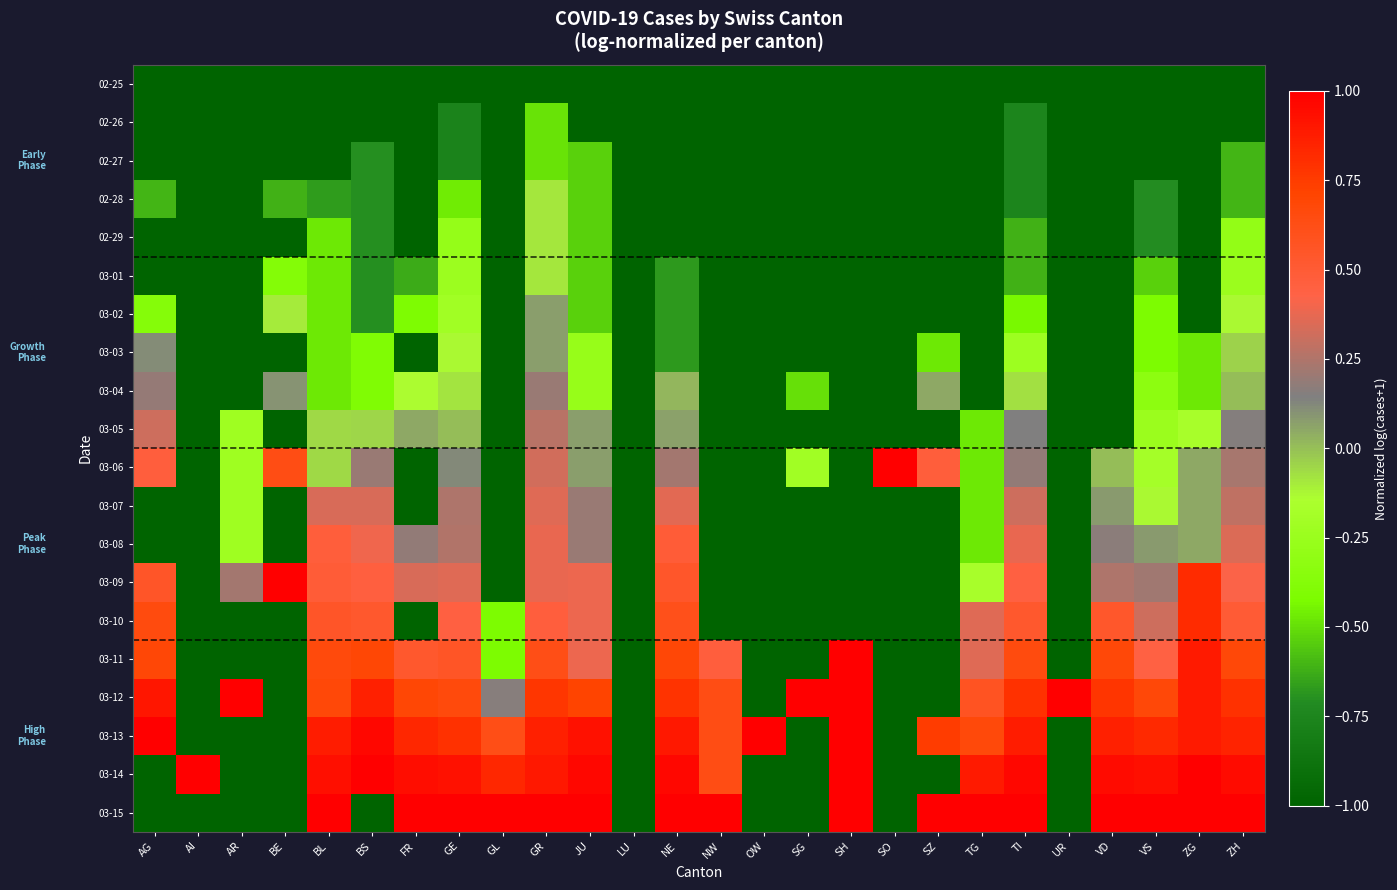

Reading right to left, extract all data points from this chart.

02-25: ZH=-1.0	ZG=-1.0	VS=-1.0	VD=-1.0	UR=-1.0	TI=-1.0	TG=-1.0	SZ=-1.0	SO=-1.0	SH=-1.0	SG=-1.0	OW=-1.0	NW=-1.0	NE=-1.0	LU=-1.0	JU=-1.0	GR=-1.0	GL=-1.0	GE=-1.0	FR=-1.0	BS=-1.0	BL=-1.0	BE=-1.0	AR=-1.0	AI=-1.0	AG=-1.0
02-26: ZH=-1.0	ZG=-1.0	VS=-1.0	VD=-1.0	UR=-1.0	TI=-0.8	TG=-1.0	SZ=-1.0	SO=-1.0	SH=-1.0	SG=-1.0	OW=-1.0	NW=-1.0	NE=-1.0	LU=-1.0	JU=-1.0	GR=-0.5	GL=-1.0	GE=-0.8	FR=-1.0	BS=-1.0	BL=-1.0	BE=-1.0	AR=-1.0	AI=-1.0	AG=-1.0
02-27: ZH=-0.6	ZG=-1.0	VS=-1.0	VD=-1.0	UR=-1.0	TI=-0.8	TG=-1.0	SZ=-1.0	SO=-1.0	SH=-1.0	SG=-1.0	OW=-1.0	NW=-1.0	NE=-1.0	LU=-1.0	JU=-0.5	GR=-0.5	GL=-1.0	GE=-0.8	FR=-1.0	BS=-0.7	BL=-1.0	BE=-1.0	AR=-1.0	AI=-1.0	AG=-1.0
02-28: ZH=-0.6	ZG=-1.0	VS=-0.7	VD=-1.0	UR=-1.0	TI=-0.8	TG=-1.0	SZ=-1.0	SO=-1.0	SH=-1.0	SG=-1.0	OW=-1.0	NW=-1.0	NE=-1.0	LU=-1.0	JU=-0.5	GR=-0.1	GL=-1.0	GE=-0.5	FR=-1.0	BS=-0.7	BL=-0.7	BE=-0.6	AR=-1.0	AI=-1.0	AG=-0.6
02-29: ZH=-0.3	ZG=-1.0	VS=-0.7	VD=-1.0	UR=-1.0	TI=-0.6	TG=-1.0	SZ=-1.0	SO=-1.0	SH=-1.0	SG=-1.0	OW=-1.0	NW=-1.0	NE=-1.0	LU=-1.0	JU=-0.5	GR=-0.1	GL=-1.0	GE=-0.3	FR=-1.0	BS=-0.7	BL=-0.5	BE=-1.0	AR=-1.0	AI=-1.0	AG=-1.0
03-01: ZH=-0.2	ZG=-1.0	VS=-0.5	VD=-1.0	UR=-1.0	TI=-0.6	TG=-1.0	SZ=-1.0	SO=-1.0	SH=-1.0	SG=-1.0	OW=-1.0	NW=-1.0	NE=-0.7	LU=-1.0	JU=-0.5	GR=-0.1	GL=-1.0	GE=-0.2	FR=-0.6	BS=-0.7	BL=-0.5	BE=-0.4	AR=-1.0	AI=-1.0	AG=-1.0
03-02: ZH=-0.1	ZG=-1.0	VS=-0.4	VD=-1.0	UR=-1.0	TI=-0.4	TG=-1.0	SZ=-1.0	SO=-1.0	SH=-1.0	SG=-1.0	OW=-1.0	NW=-1.0	NE=-0.7	LU=-1.0	JU=-0.5	GR=0.1	GL=-1.0	GE=-0.2	FR=-0.4	BS=-0.7	BL=-0.5	BE=-0.1	AR=-1.0	AI=-1.0	AG=-0.4
03-03: ZH=-0.0	ZG=-0.5	VS=-0.4	VD=-1.0	UR=-1.0	TI=-0.2	TG=-1.0	SZ=-0.5	SO=-1.0	SH=-1.0	SG=-1.0	OW=-1.0	NW=-1.0	NE=-0.7	LU=-1.0	JU=-0.3	GR=0.1	GL=-1.0	GE=-0.1	FR=-1.0	BS=-0.4	BL=-0.5	BE=-1.0	AR=-1.0	AI=-1.0	AG=0.1
03-04: ZH=0.0	ZG=-0.5	VS=-0.3	VD=-1.0	UR=-1.0	TI=-0.1	TG=-1.0	SZ=0.1	SO=-1.0	SH=-1.0	SG=-0.5	OW=-1.0	NW=-1.0	NE=0.0	LU=-1.0	JU=-0.3	GR=0.2	GL=-1.0	GE=-0.1	FR=-0.1	BS=-0.4	BL=-0.5	BE=0.1	AR=-1.0	AI=-1.0	AG=0.2
03-05: ZH=0.2	ZG=-0.2	VS=-0.2	VD=-1.0	UR=-1.0	TI=0.1	TG=-0.5	SZ=-1.0	SO=-1.0	SH=-1.0	SG=-1.0	OW=-1.0	NW=-1.0	NE=0.1	LU=-1.0	JU=0.1	GR=0.3	GL=-1.0	GE=0.0	FR=0.0	BS=-0.0	BL=-0.1	BE=-1.0	AR=-0.2	AI=-1.0	AG=0.3
03-06: ZH=0.2	ZG=0.1	VS=-0.2	VD=0.0	UR=-1.0	TI=0.2	TG=-0.5	SZ=0.5	SO=1.0	SH=-1.0	SG=-0.2	OW=-1.0	NW=-1.0	NE=0.2	LU=-1.0	JU=0.1	GR=0.3	GL=-1.0	GE=0.1	FR=-1.0	BS=0.2	BL=-0.1	BE=0.6	AR=-0.2	AI=-1.0	AG=0.5
03-07: ZH=0.3	ZG=0.1	VS=-0.1	VD=0.1	UR=-1.0	TI=0.3	TG=-0.5	SZ=-1.0	SO=-1.0	SH=-1.0	SG=-1.0	OW=-1.0	NW=-1.0	NE=0.4	LU=-1.0	JU=0.2	GR=0.4	GL=-1.0	GE=0.2	FR=-1.0	BS=0.3	BL=0.3	BE=-1.0	AR=-0.2	AI=-1.0	AG=-1.0
03-08: ZH=0.3	ZG=0.1	VS=0.1	VD=0.2	UR=-1.0	TI=0.4	TG=-0.5	SZ=-1.0	SO=-1.0	SH=-1.0	SG=-1.0	OW=-1.0	NW=-1.0	NE=0.5	LU=-1.0	JU=0.2	GR=0.4	GL=-1.0	GE=0.3	FR=0.2	BS=0.4	BL=0.5	BE=-1.0	AR=-0.2	AI=-1.0	AG=-1.0
03-09: ZH=0.4	ZG=0.8	VS=0.2	VD=0.2	UR=-1.0	TI=0.5	TG=-0.2	SZ=-1.0	SO=-1.0	SH=-1.0	SG=-1.0	OW=-1.0	NW=-1.0	NE=0.5	LU=-1.0	JU=0.4	GR=0.4	GL=-1.0	GE=0.4	FR=0.3	BS=0.5	BL=0.5	BE=1.0	AR=0.2	AI=-1.0	AG=0.5
03-10: ZH=0.5	ZG=0.8	VS=0.3	VD=0.5	UR=-1.0	TI=0.5	TG=0.4	SZ=-1.0	SO=-1.0	SH=-1.0	SG=-1.0	OW=-1.0	NW=-1.0	NE=0.6	LU=-1.0	JU=0.4	GR=0.5	GL=-0.4	GE=0.4	FR=-1.0	BS=0.5	BL=0.6	BE=-1.0	AR=-1.0	AI=-1.0	AG=0.7
03-11: ZH=0.7	ZG=0.9	VS=0.4	VD=0.7	UR=-1.0	TI=0.7	TG=0.4	SZ=-1.0	SO=-1.0	SH=1.0	SG=-1.0	OW=-1.0	NW=0.5	NE=0.7	LU=-1.0	JU=0.4	GR=0.6	GL=-0.4	GE=0.6	FR=0.5	BS=0.7	BL=0.7	BE=-1.0	AR=-1.0	AI=-1.0	AG=0.7
03-12: ZH=0.8	ZG=0.9	VS=0.7	VD=0.8	UR=1.0	TI=0.8	TG=0.6	SZ=-1.0	SO=-1.0	SH=1.0	SG=1.0	OW=-1.0	NW=0.6	NE=0.8	LU=-1.0	JU=0.7	GR=0.8	GL=0.2	GE=0.7	FR=0.7	BS=0.9	BL=0.7	BE=-1.0	AR=1.0	AI=-1.0	AG=0.9
03-13: ZH=0.8	ZG=0.9	VS=0.8	VD=0.9	UR=-1.0	TI=0.9	TG=0.7	SZ=0.7	SO=-1.0	SH=1.0	SG=-1.0	OW=1.0	NW=0.6	NE=0.9	LU=-1.0	JU=0.9	GR=0.9	GL=0.6	GE=0.8	FR=0.8	BS=1.0	BL=0.9	BE=-1.0	AR=-1.0	AI=-1.0	AG=1.0
03-14: ZH=1.0	ZG=1.0	VS=0.9	VD=0.9	UR=-1.0	TI=1.0	TG=0.9	SZ=-1.0	SO=-1.0	SH=1.0	SG=-1.0	OW=-1.0	NW=0.6	NE=1.0	LU=-1.0	JU=1.0	GR=0.9	GL=0.8	GE=0.9	FR=0.9	BS=1.0	BL=0.9	BE=-1.0	AR=-1.0	AI=1.0	AG=-1.0
03-15: ZH=1.0	ZG=1.0	VS=1.0	VD=1.0	UR=-1.0	TI=1.0	TG=1.0	SZ=1.0	SO=-1.0	SH=1.0	SG=-1.0	OW=-1.0	NW=1.0	NE=1.0	LU=-1.0	JU=1.0	GR=1.0	GL=1.0	GE=1.0	FR=1.0	BS=-1.0	BL=1.0	BE=-1.0	AR=-1.0	AI=-1.0	AG=-1.0